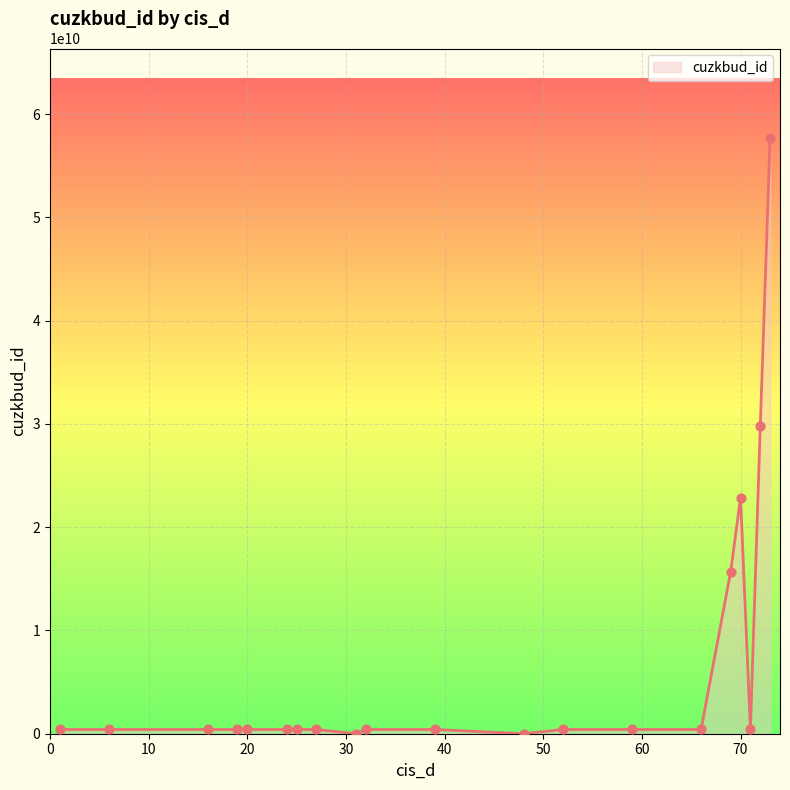

What is the greatest value displayed?

57691632010